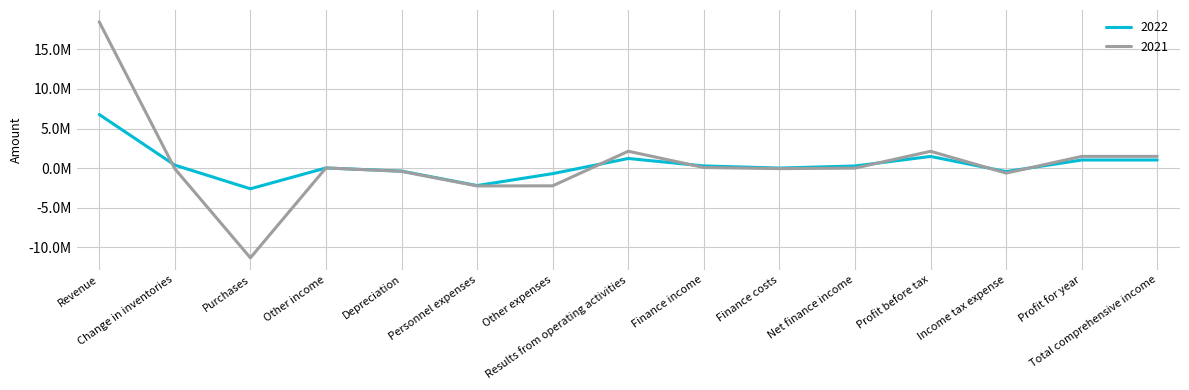

List the labels in order of 2022 value, smallest first.

Purchases, Personnel expenses, Other expenses, Income tax expense, Depreciation, Finance costs, Other income, Net finance income, Finance income, Change in inventories, Profit for year, Total comprehensive income, Results from operating activities, Profit before tax, Revenue